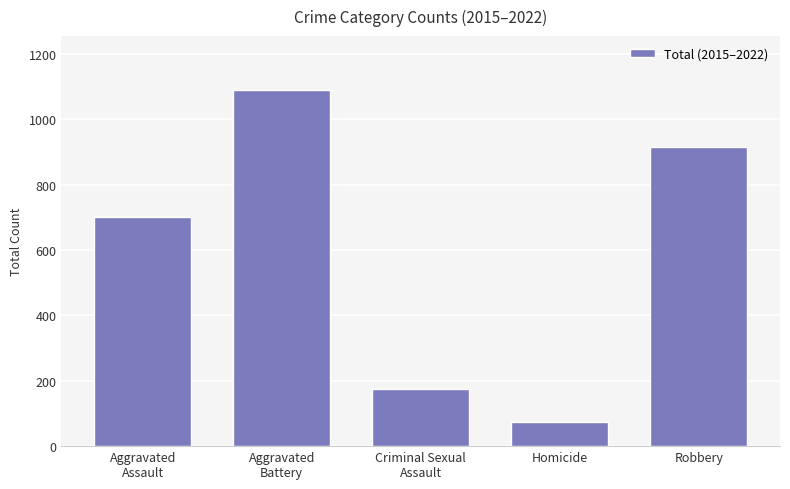

Reading right to left, list all the values displayed in this chart.

Robbery=914	Homicide=74	Criminal Sexual
Assault=174	Aggravated
Battery=1091	Aggravated
Assault=700